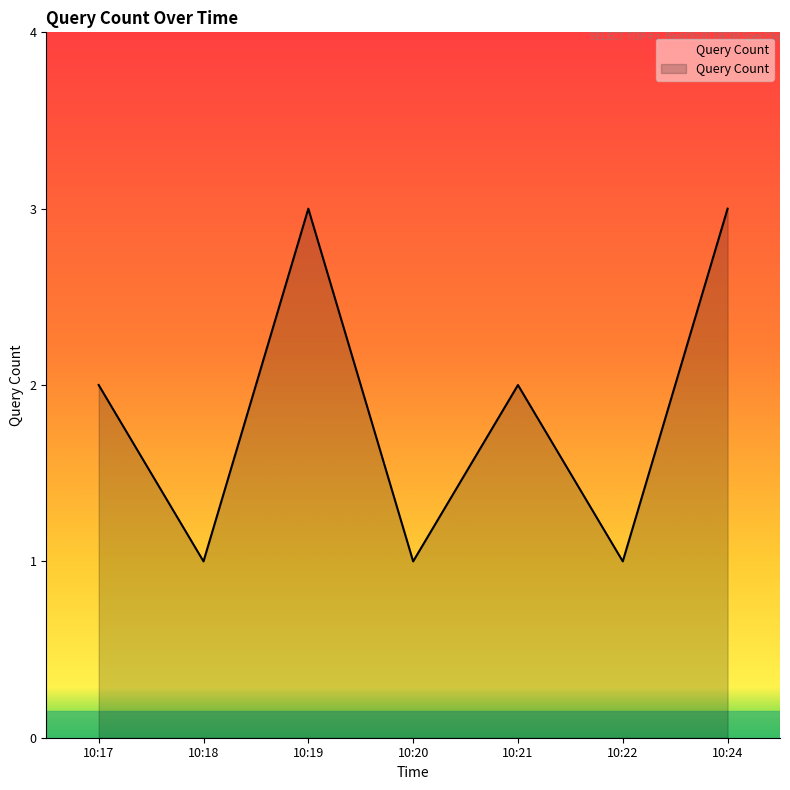

Reading left to right, list all the values displayed in this chart.

2	1	3	1	2	1	3